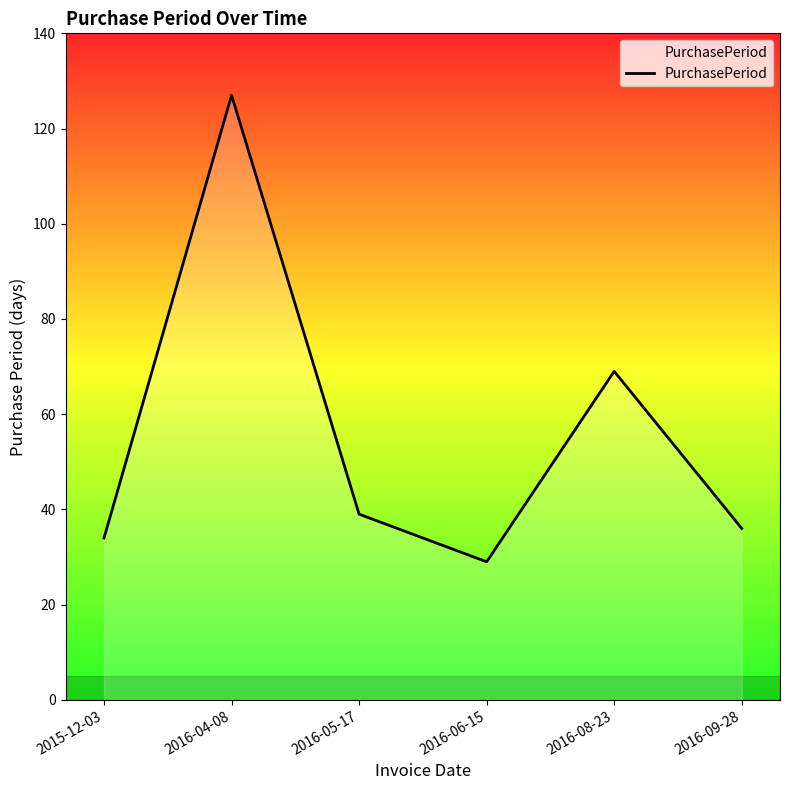

Rank the categories by value from highest to lowest.

2016-04-08, 2016-08-23, 2016-05-17, 2016-09-28, 2015-12-03, 2016-06-15